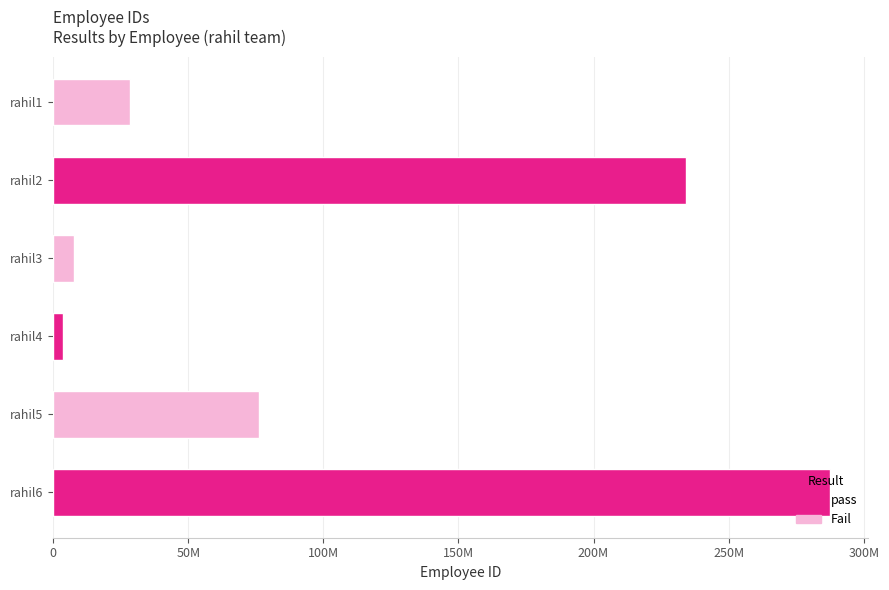

List the labels in order of value, largest first.

rahil6, rahil2, rahil5, rahil1, rahil3, rahil4